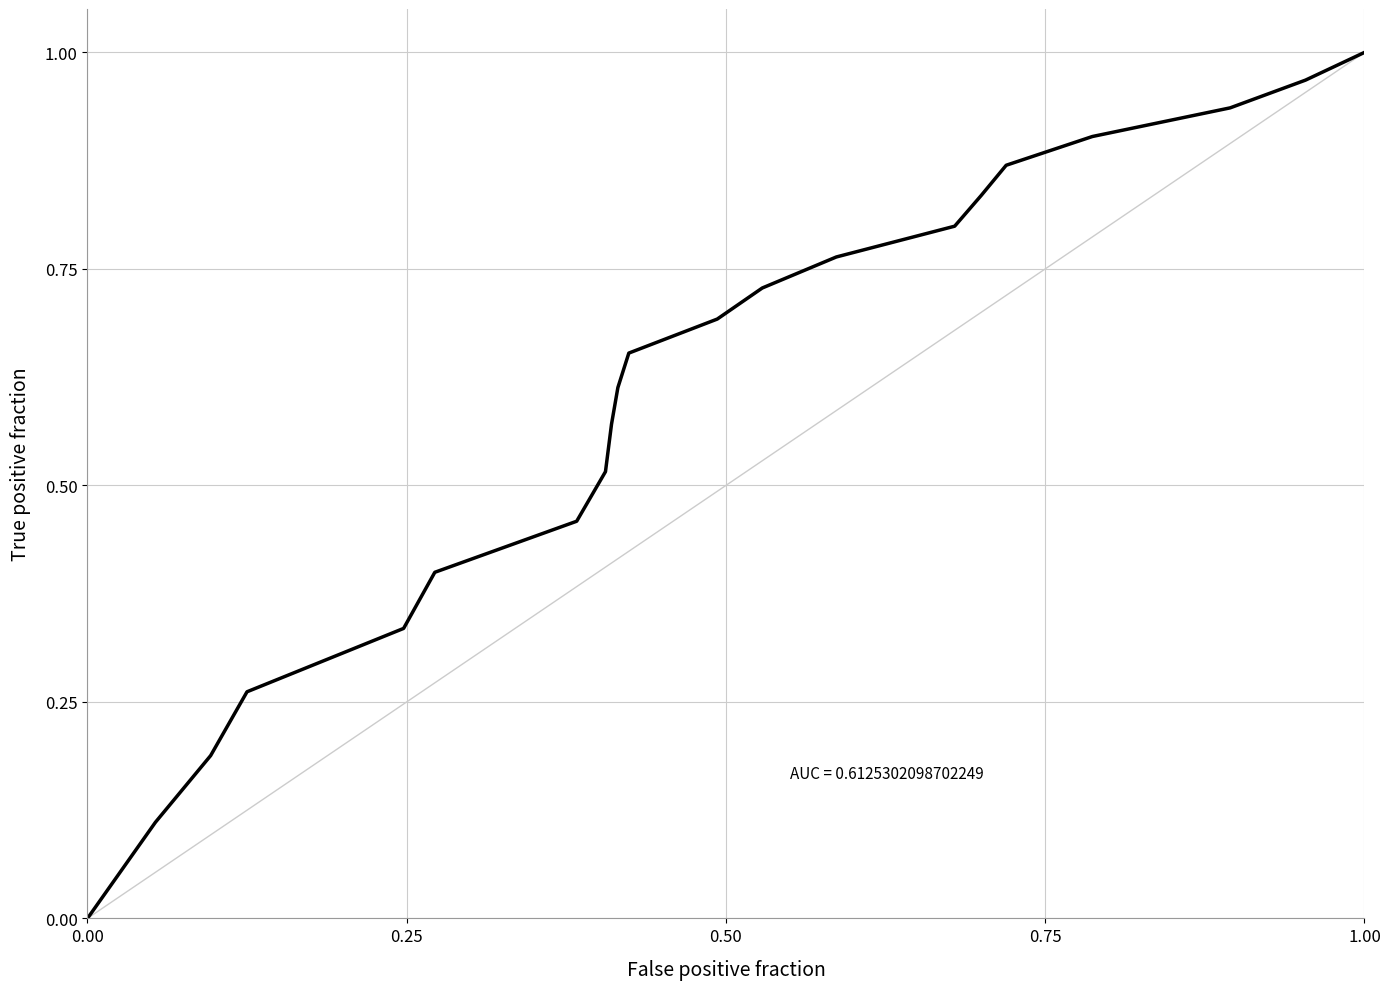

Does the chart have visible grid lines?

Yes